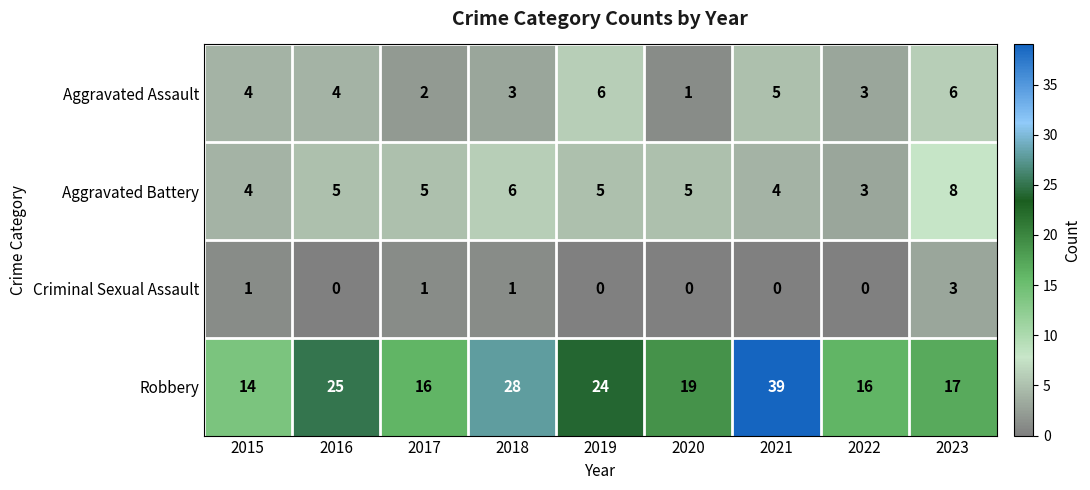

What is the spread (max minus min) of values at 2022?

16